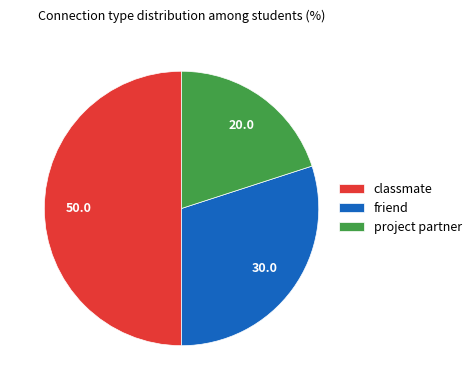

Is project partner the majority of the pie?

No